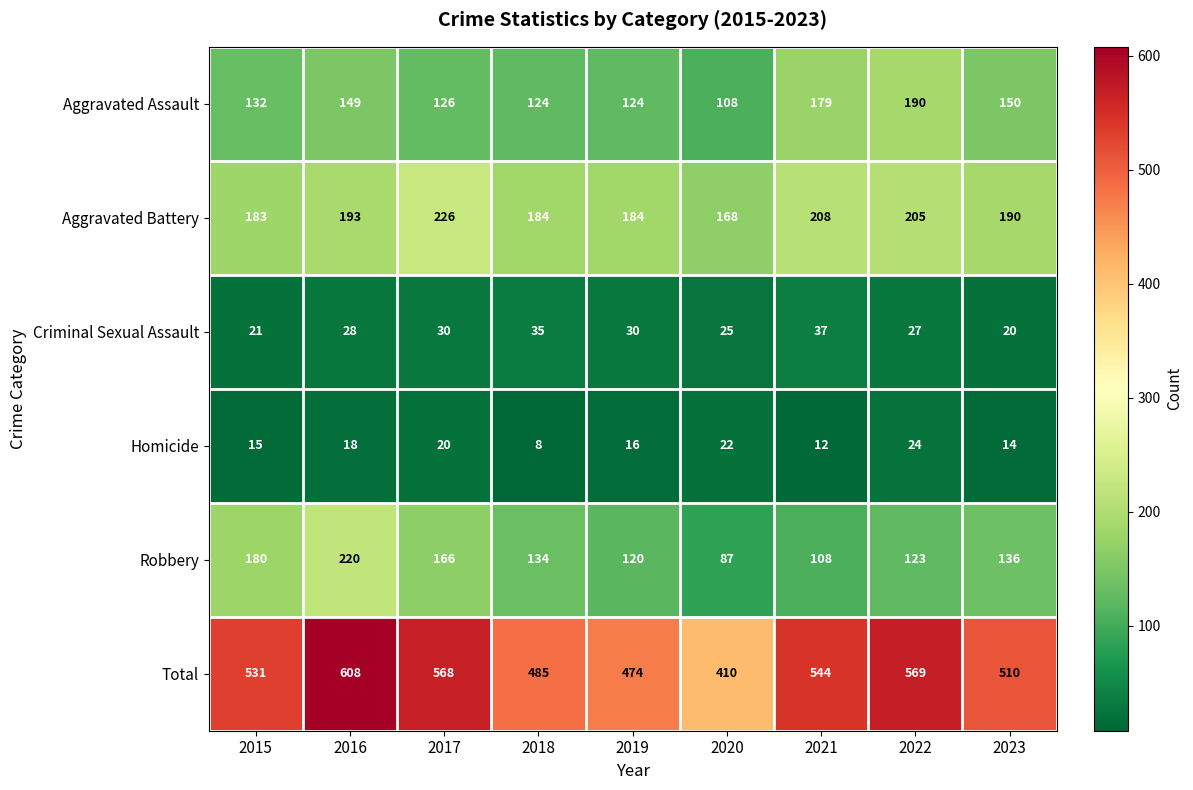

Rank the series at 2021 from lowest to highest value.

Homicide, Criminal Sexual Assault, Robbery, Aggravated Assault, Aggravated Battery, Total